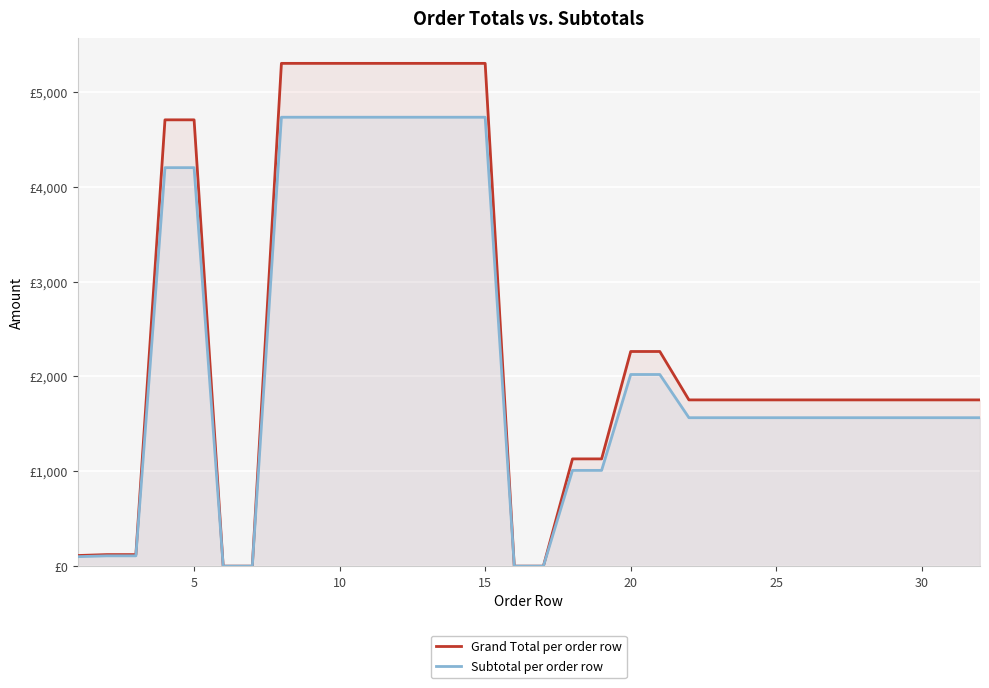

Reading left to right, what are all the values shown in this chart?

Grand Total per order row: 112.0	121.7	121.7	4704.0	4704.0	0.0	0.0	5299.3	5299.3	5299.3	5299.3	5299.3	5299.3	5299.3	5299.3	0.0	0.0	1130.5	1130.5	2262.4	2262.4	1752.2	1752.2	1752.2	1752.2	1752.2	1752.2	1752.2	1752.2	1752.2	1752.2	1752.2
Subtotal per order row: 100.0	108.7	108.7	4200.0	4200.0	0.0	0.0	4731.5	4731.5	4731.5	4731.5	4731.5	4731.5	4731.5	4731.5	0.0	0.0	1009.4	1009.4	2020.0	2020.0	1564.5	1564.5	1564.5	1564.5	1564.5	1564.5	1564.5	1564.5	1564.5	1564.5	1564.5